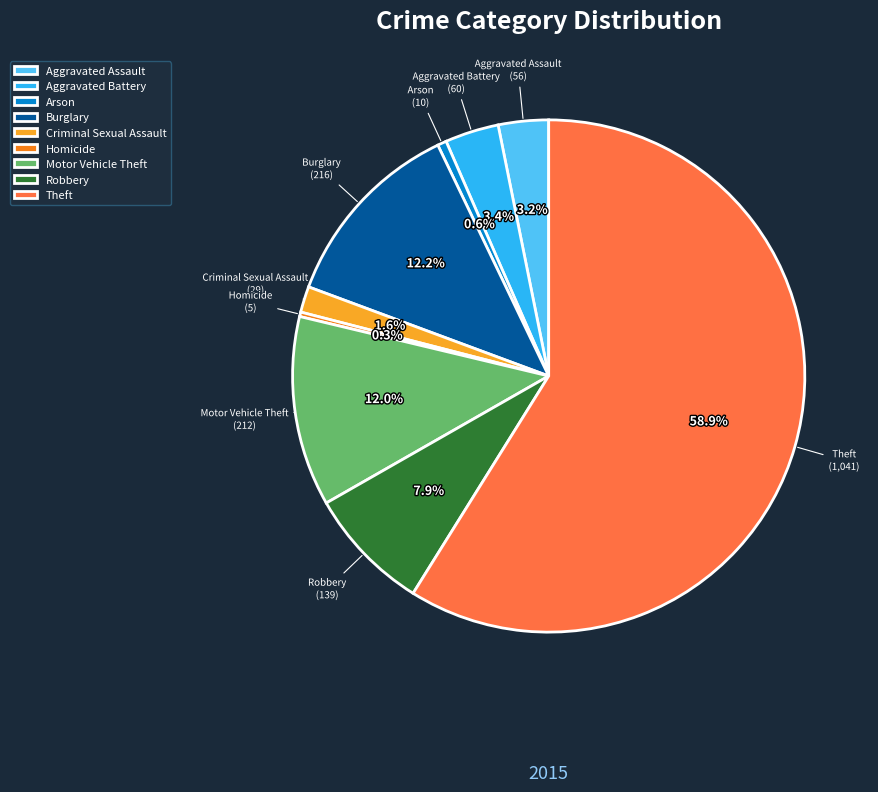

To the nearest percent, what portion does Criminal Sexual Assault represent?

2%